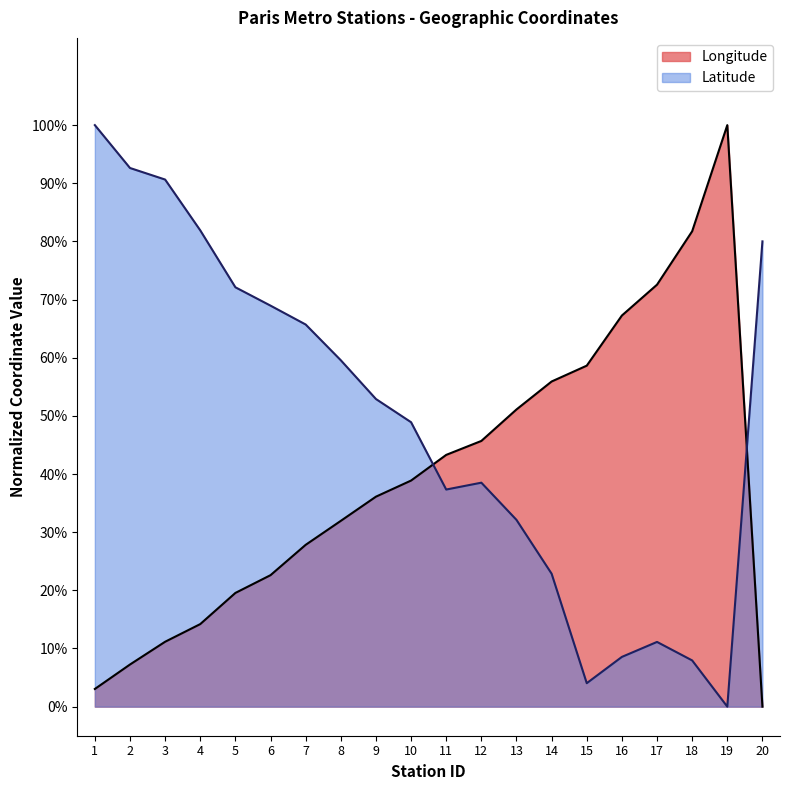

What are all the series names shown in the legend?

Longitude, Latitude